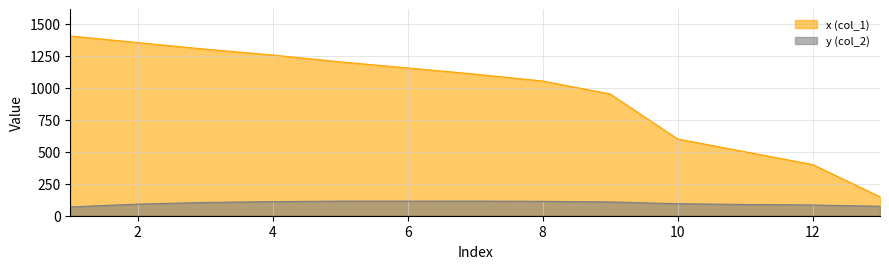

Which category has the highest value in the y (col_2) series?

7